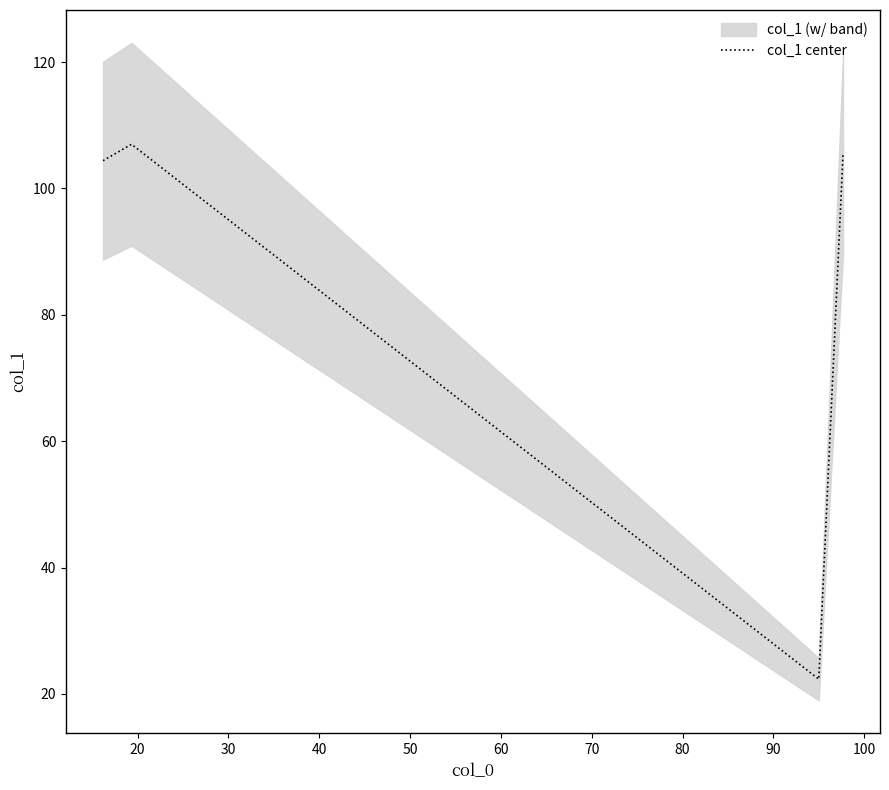

True or false: the data has more than 1 interior local peaks.

False